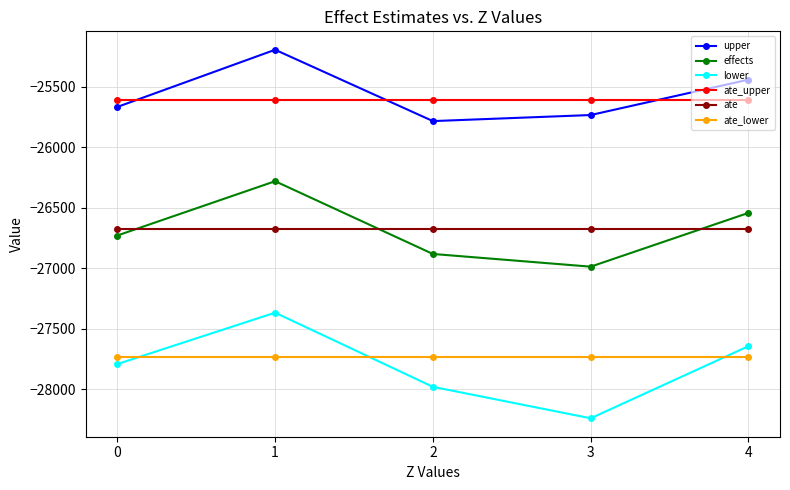

True or false: ate_lower and ate_upper cross at least once.

False